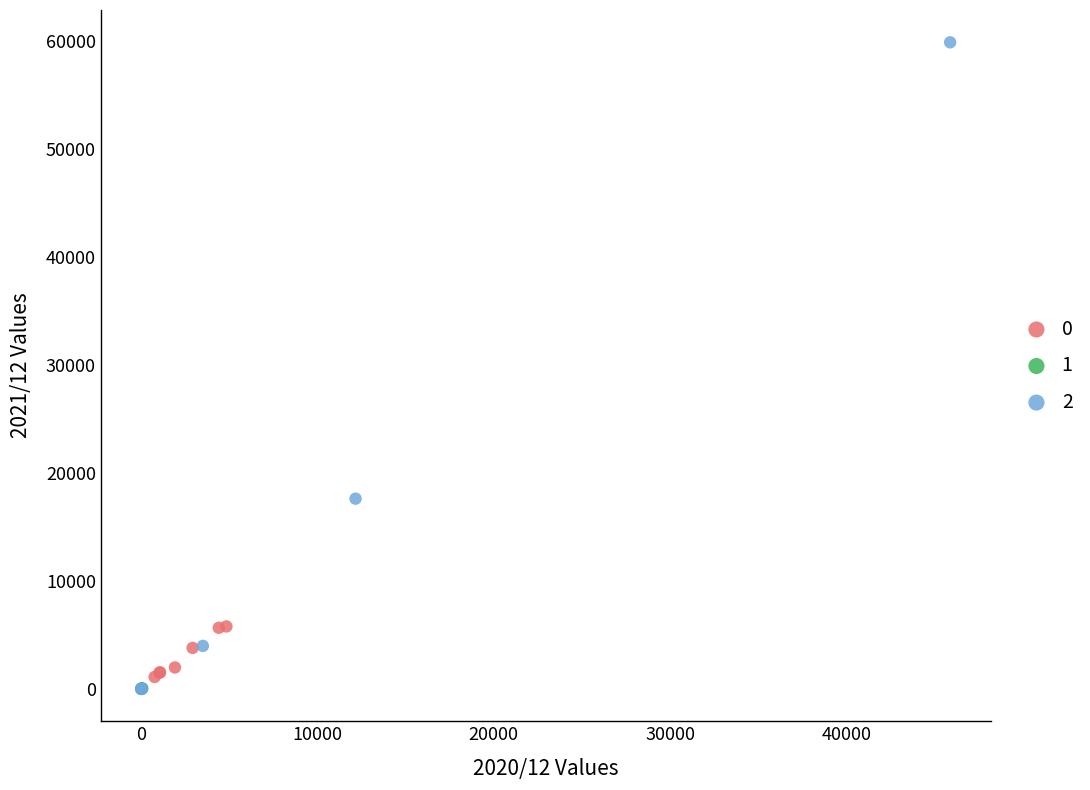

Which series has the widest spread of Y values?

2